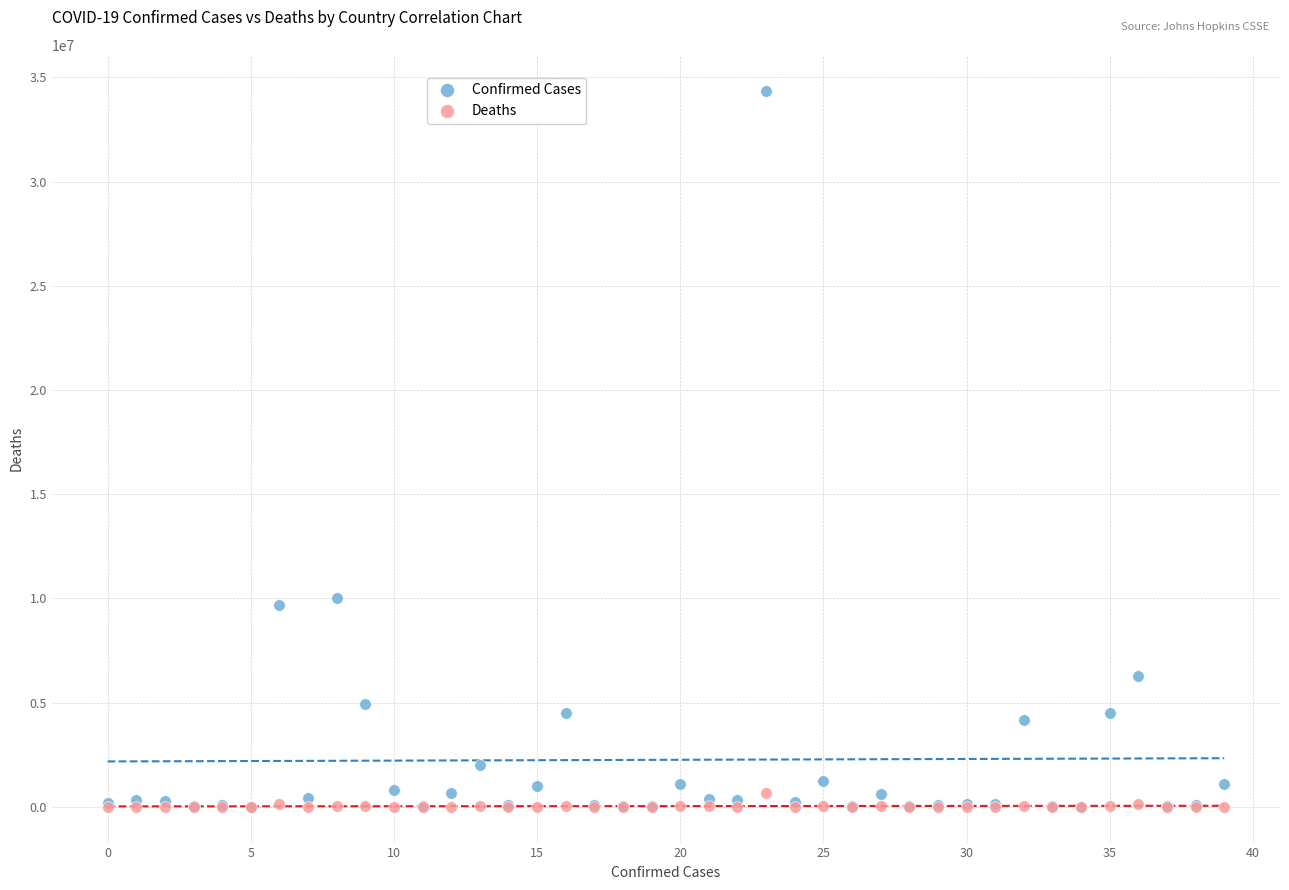

What are all the series names shown in the legend?

Confirmed Cases, Deaths